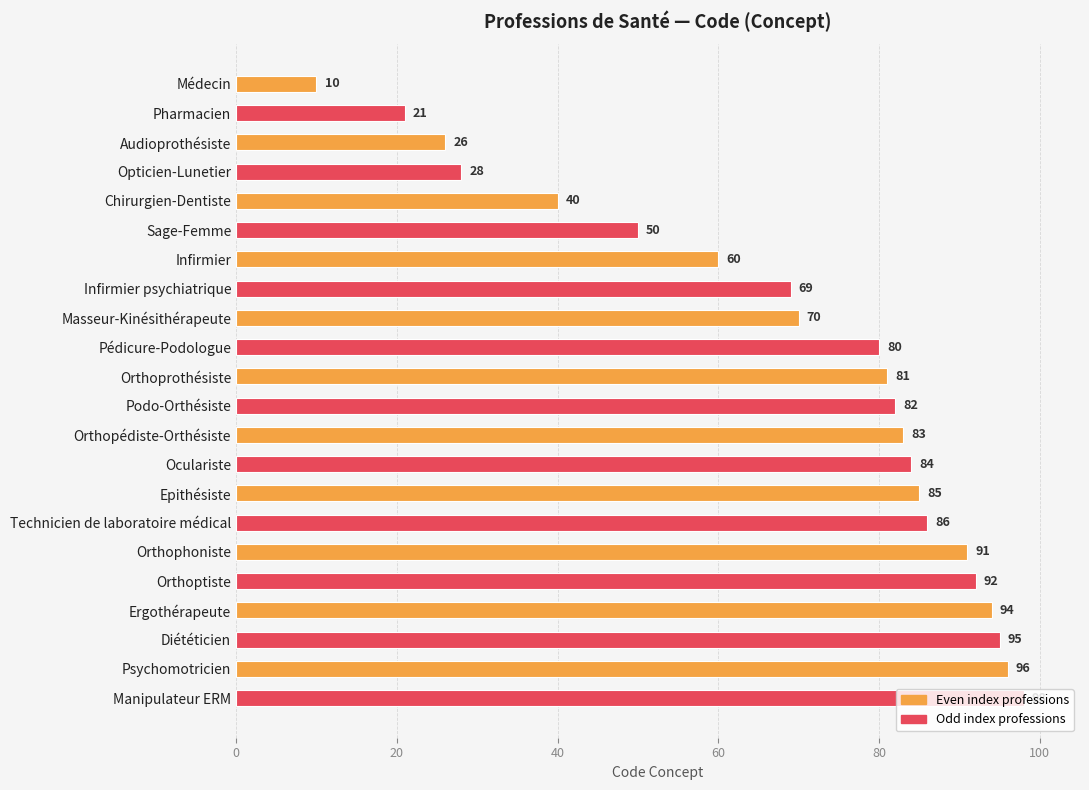

What value does the data have at Ergothérapeute?

94